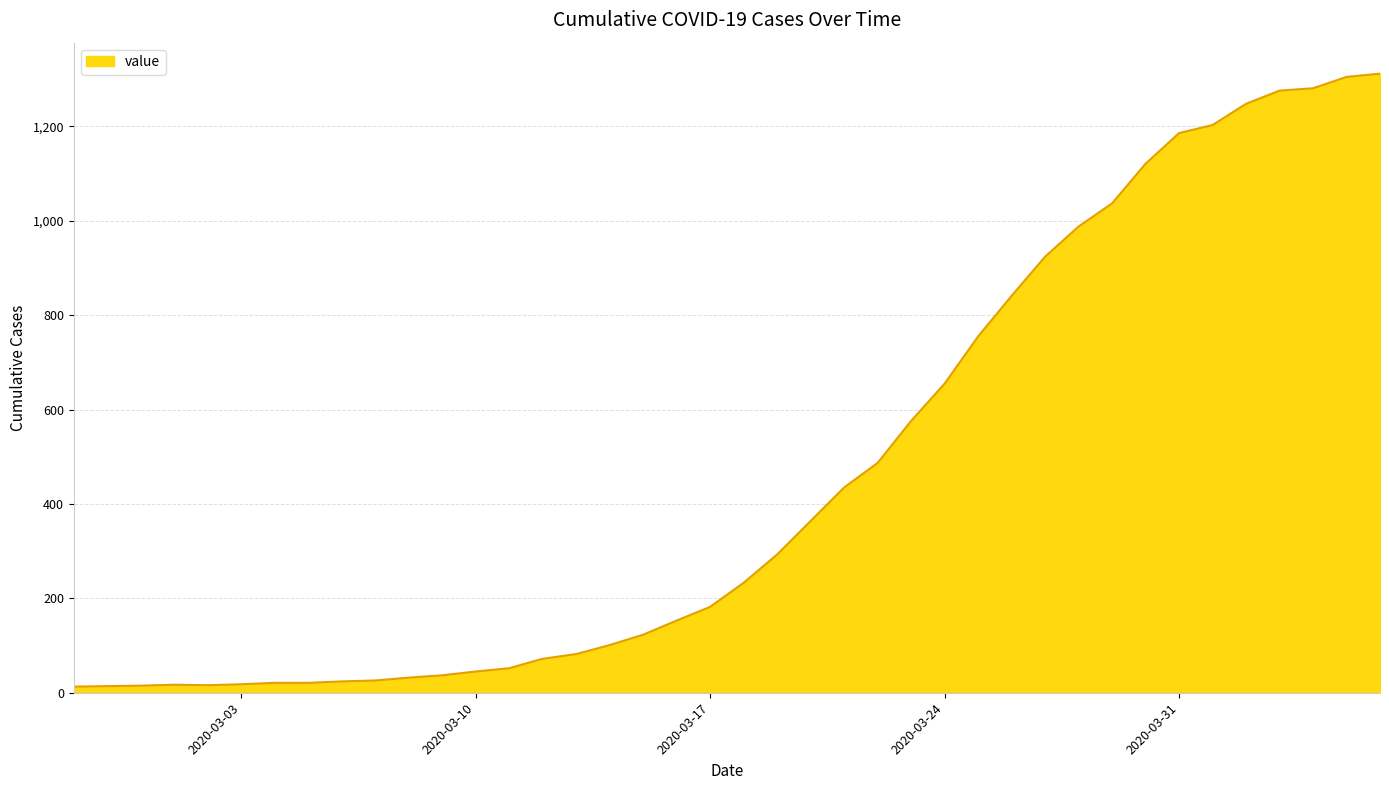

How many lines are shown in the chart?

1